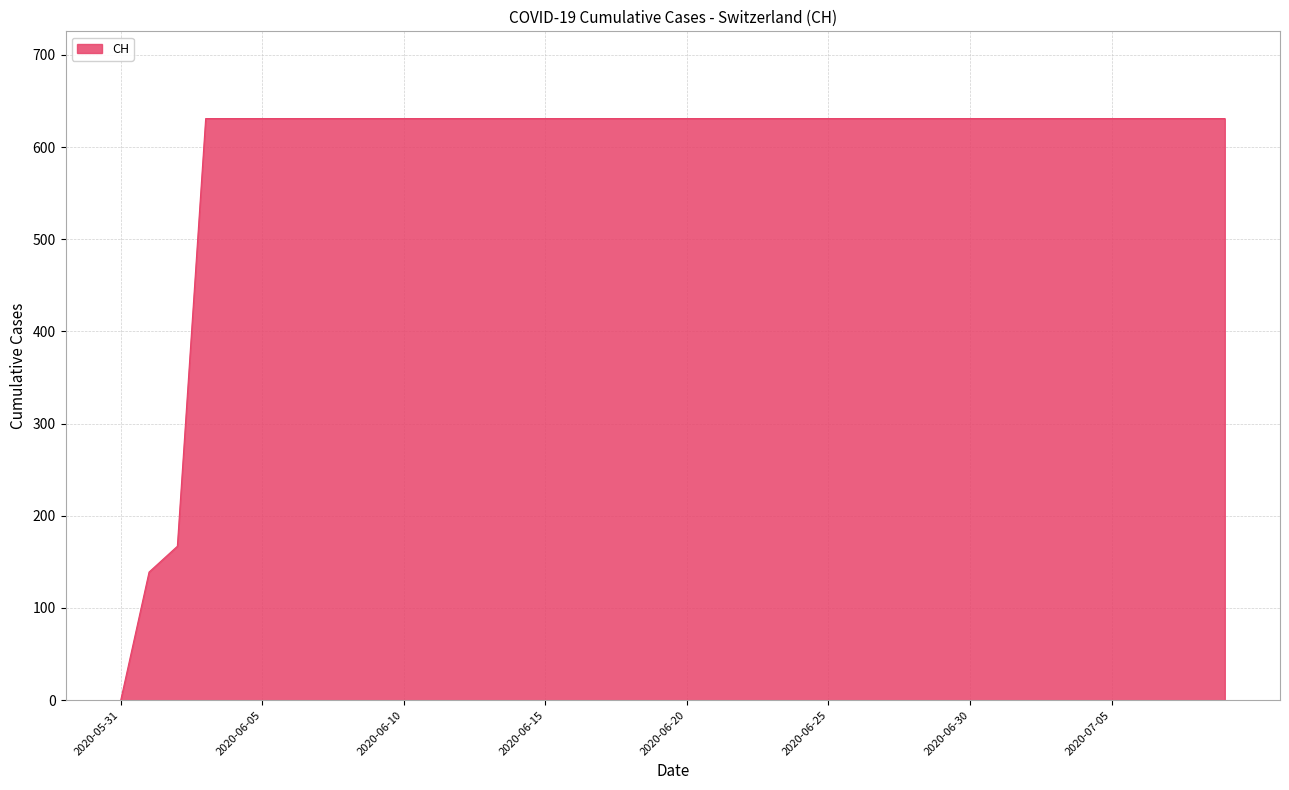

What is the greatest value displayed?

631